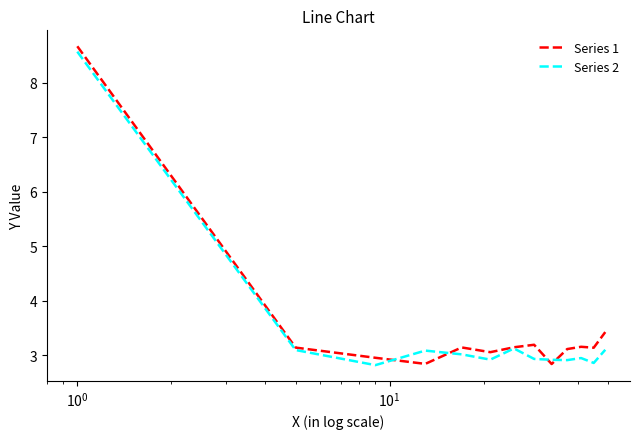

What is the highest value of the Series 1 series?

8.7